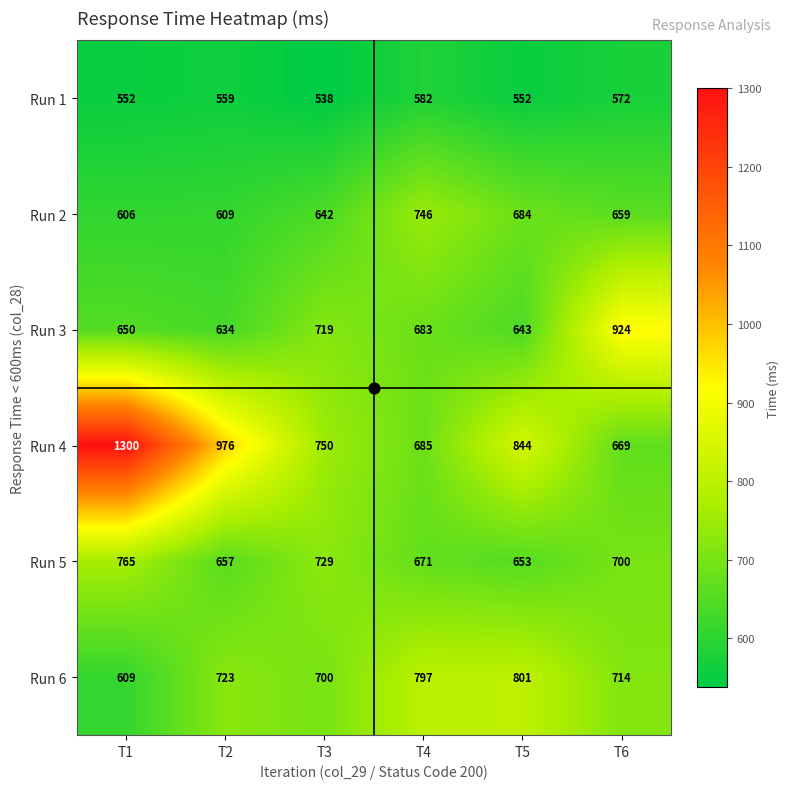

Between T2 and T6, which series saw the biggest shift?

Run 4